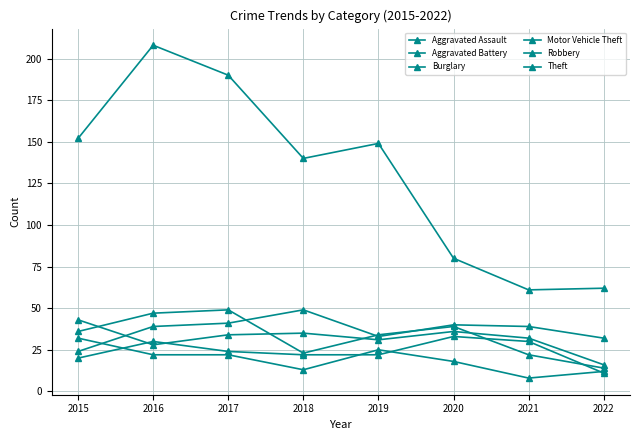

How many distinct data groups are displayed?

6